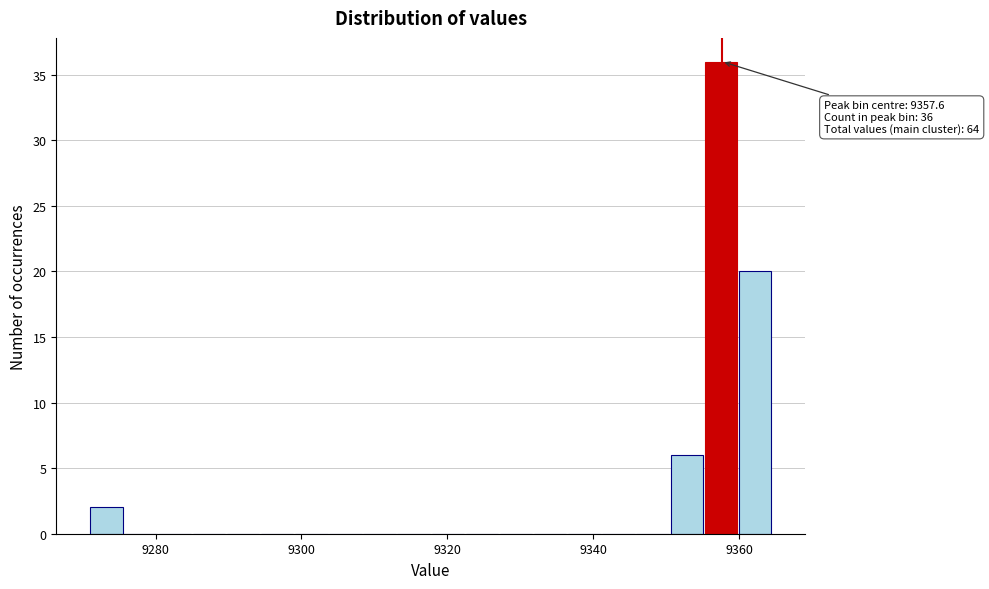

Around what value on the x-axis is the tallest bar? Give the approximate position of its centre, as read against the axis.

9358